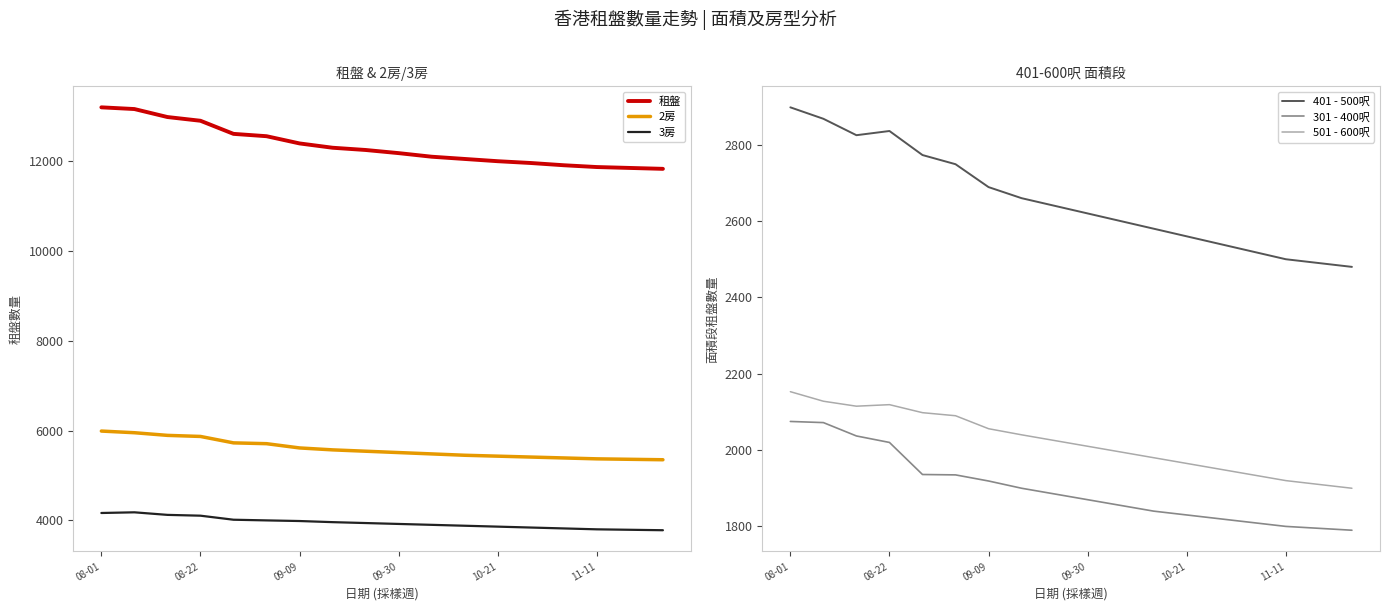

True or false: 3房 and 2房 cross at least once.

False